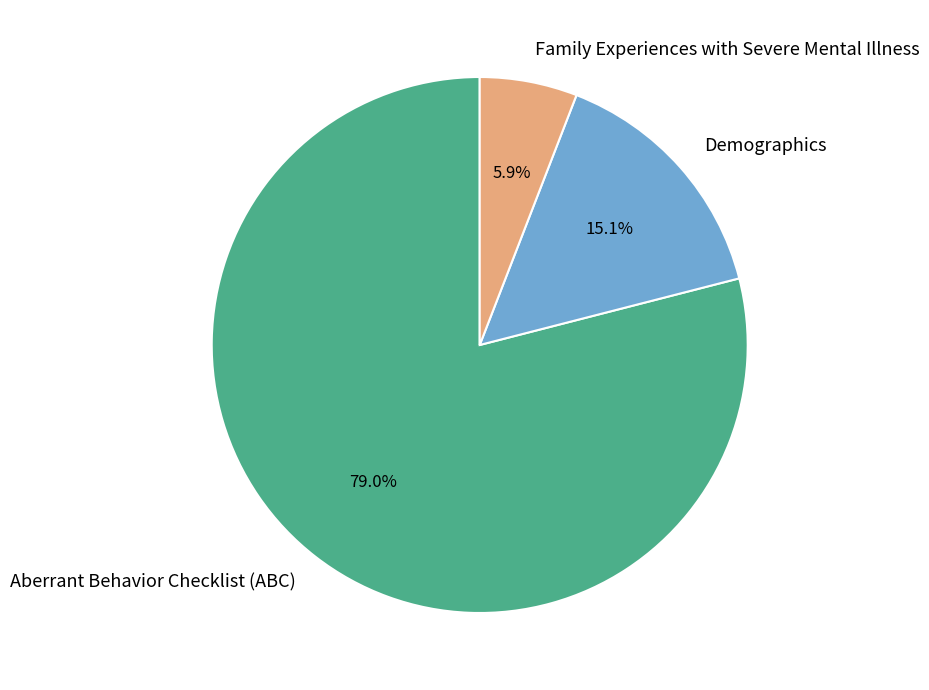

Which has a higher value, Family Experiences with Severe Mental Illness or Aberrant Behavior Checklist (ABC)?

Aberrant Behavior Checklist (ABC)